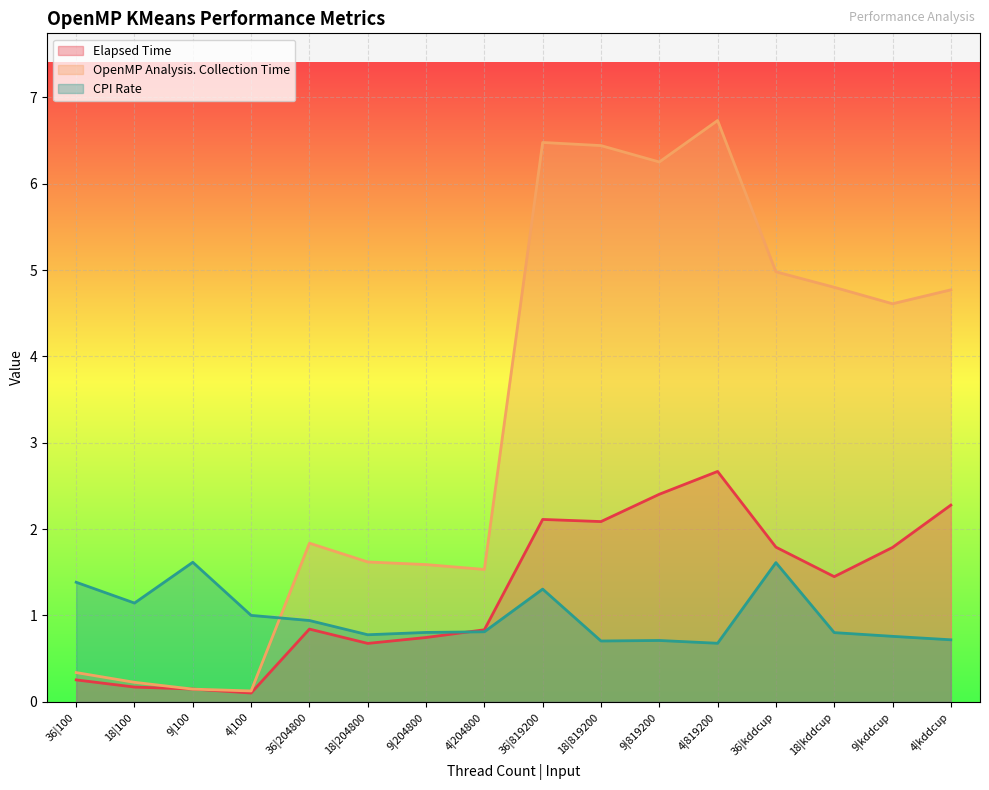

Where is the first local maximum for OpenMP Analysis. Collection Time?

36|204800